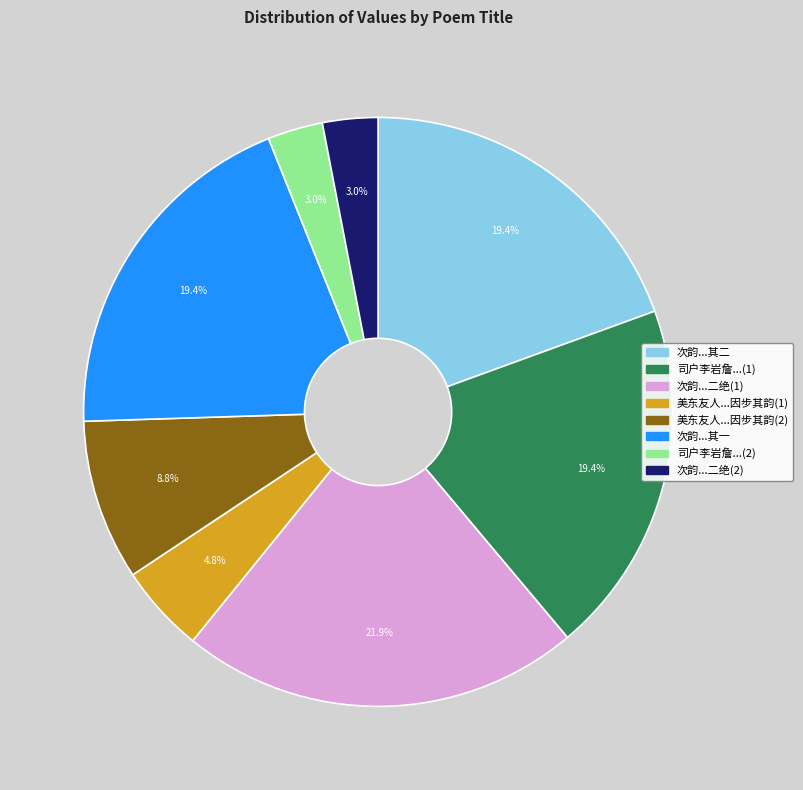

What is the ratio of the value at 次韵...其一 to the value at 司户李岩詹...(1)?

1.0